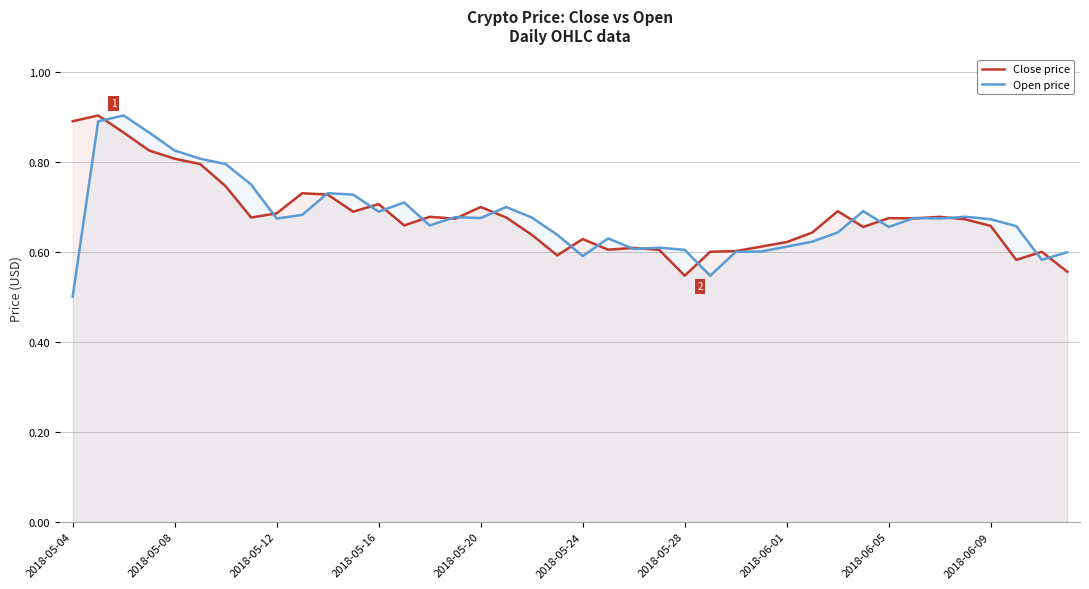

How many intersections are there between Close price and Open price?

21